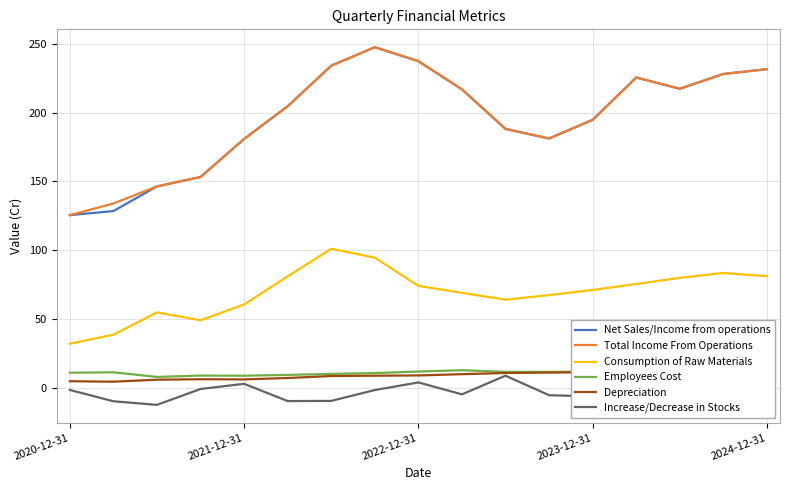

Reading right to left, extract all data points from this chart.

Net Sales/Income from operations: 231.6	228.1	217.3	225.5	194.7	181.1	188.1	216.9	237.4	247.5	234.1	204.6	180.8	153.2	146.3	128.4	125.4
Total Income From Operations: 231.6	228.1	217.3	225.5	194.7	181.1	188.1	216.9	237.4	247.5	234.1	204.6	180.8	153.2	146.3	133.9	125.4
Consumption of Raw Materials: 81.0	83.4	79.8	75.4	71.0	67.3	63.9	68.9	74.0	94.5	101.0	80.9	60.5	49.0	54.7	38.5	31.9
Employees Cost: 12.3	12.4	11.8	11.8	11.7	11.5	11.5	12.7	11.7	10.6	10.0	9.3	8.7	8.8	7.8	11.2	10.9
Depreciation: 11.2	11.2	11.1	11.0	11.2	11.0	10.7	9.8	8.9	8.7	8.5	7.0	6.0	6.1	5.8	4.3	4.7
Increase/Decrease in Stocks: 0.5	-1.1	-6.8	1.0	-6.4	-5.5	8.7	-4.9	3.8	-1.8	-9.6	-9.8	2.8	-1.0	-12.5	-9.9	-1.7